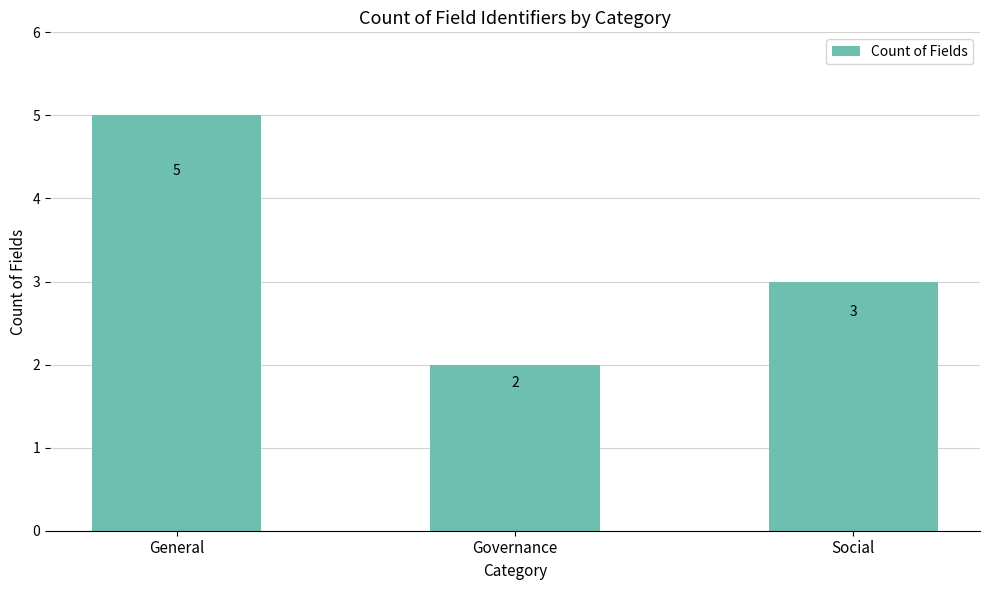

What is the maximum value shown in the chart?

5